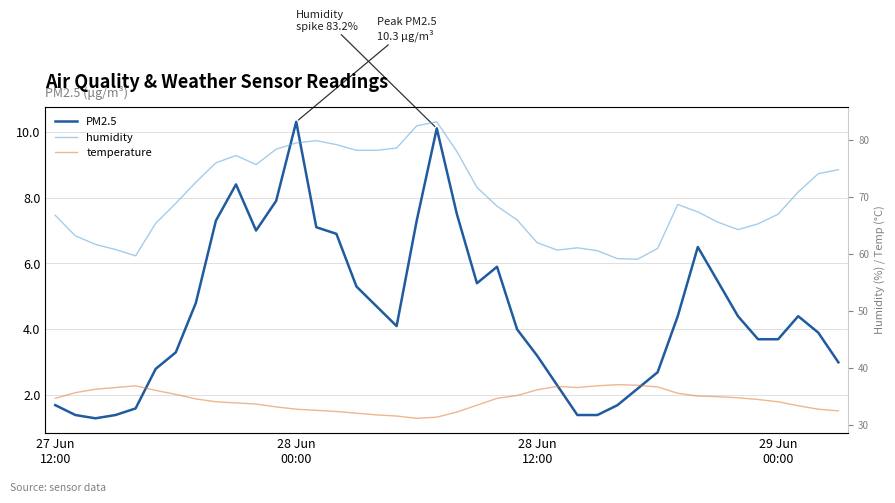

True or false: humidity and temperature intersect in this chart.

False